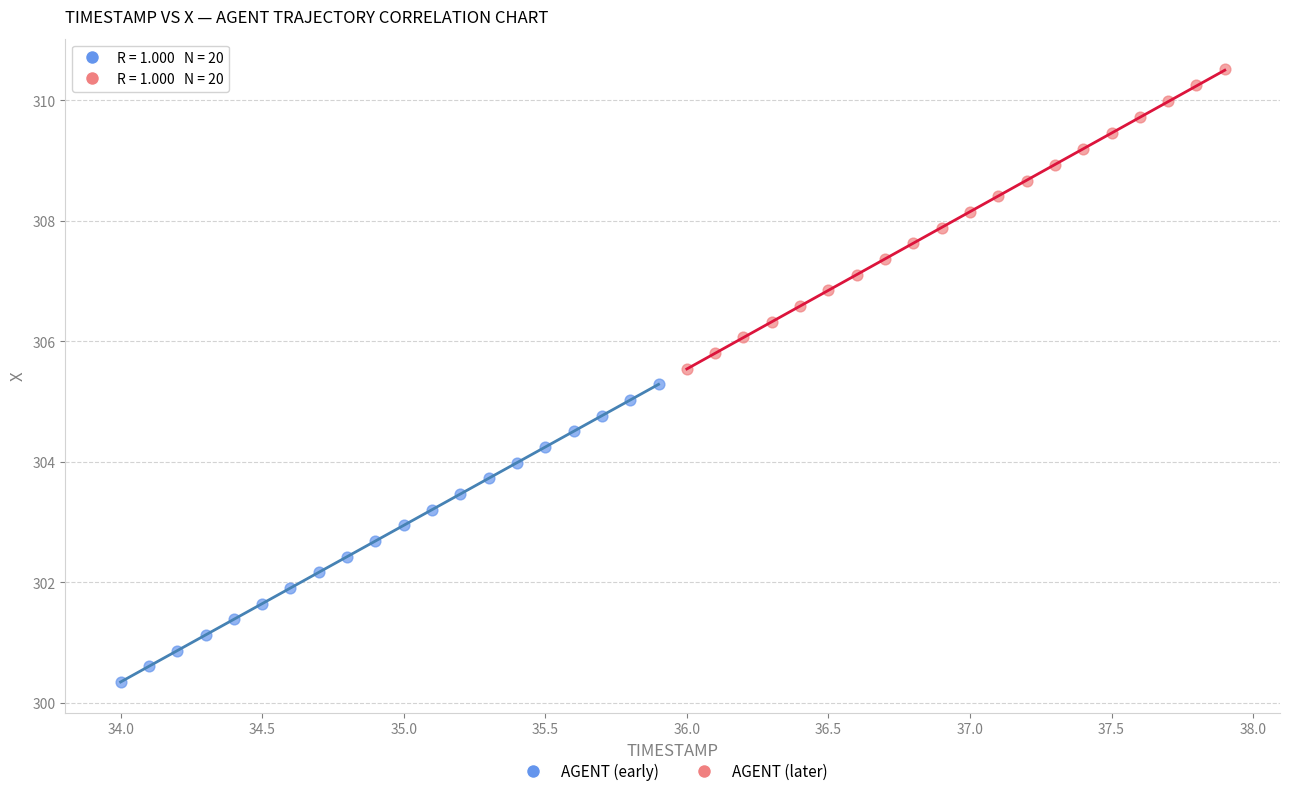

What are all the series names shown in the legend?

AGENT (early), AGENT (later)